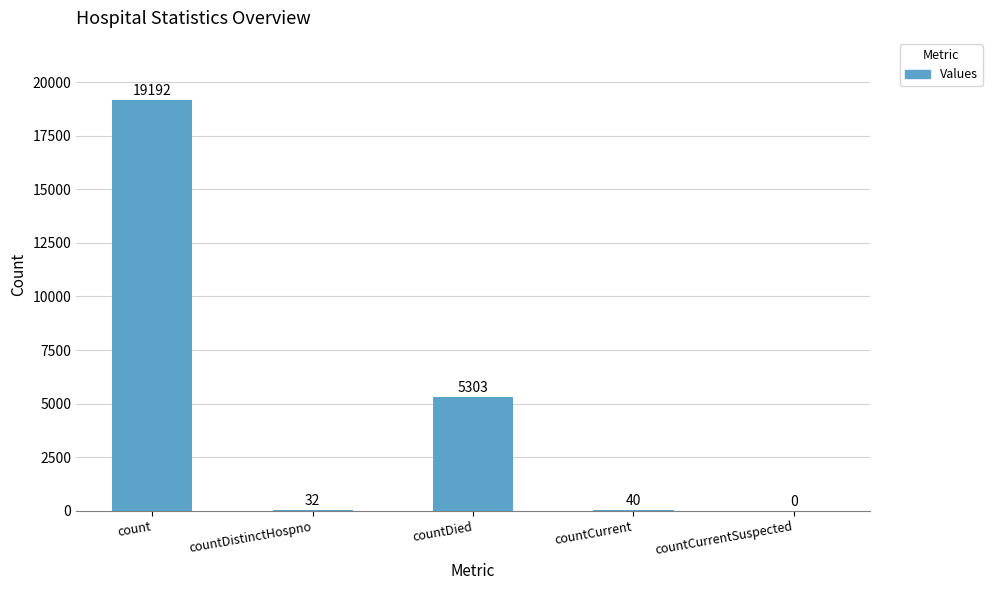

What is the sum of all values?

24567